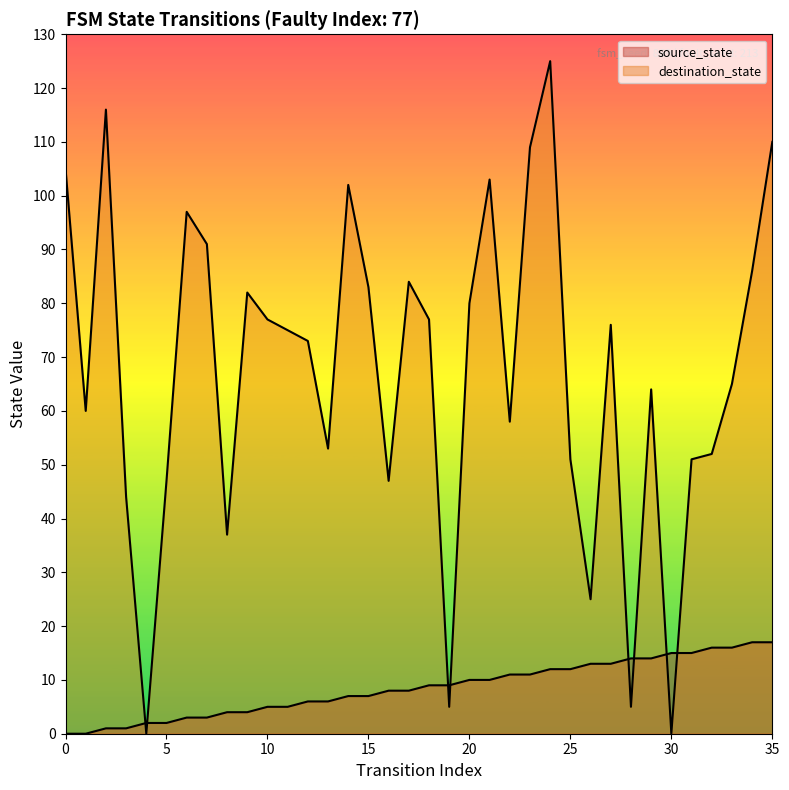

What is the total value across all series at 30?

15